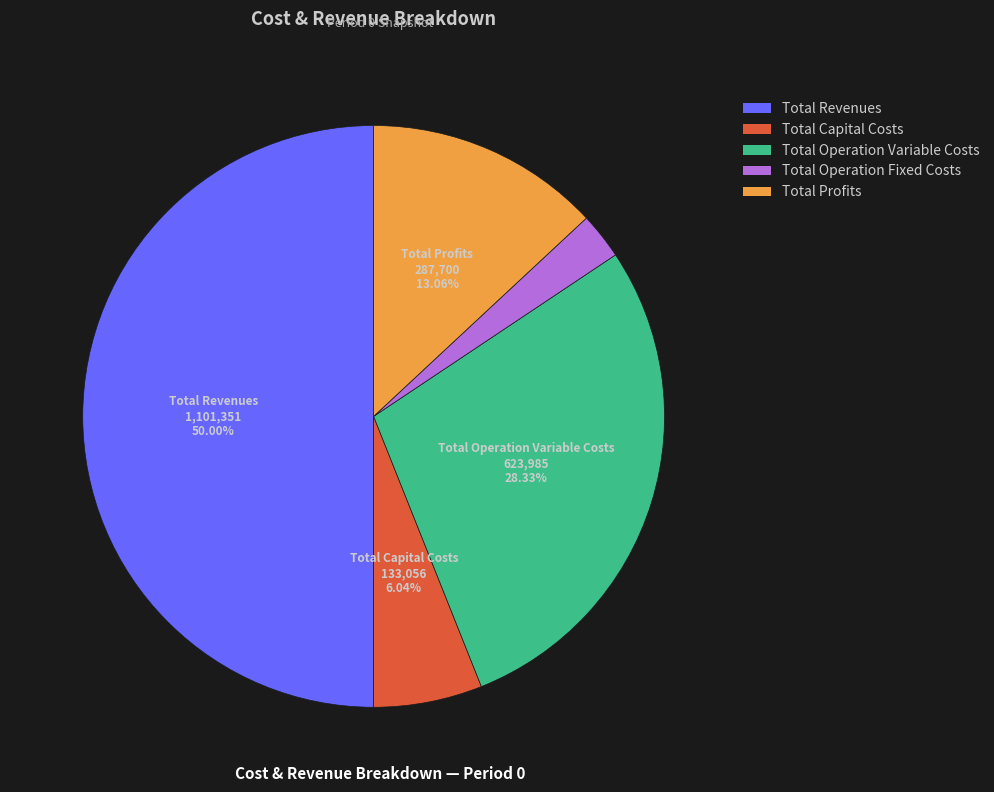

To the nearest percent, what portion does Total Operation Variable Costs represent?

28%